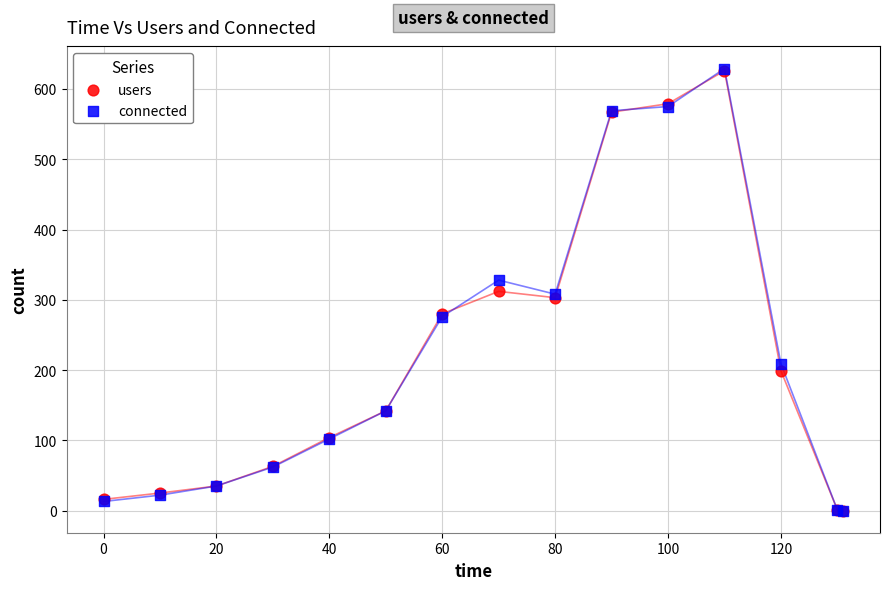

What are all the series names shown in the legend?

users, connected